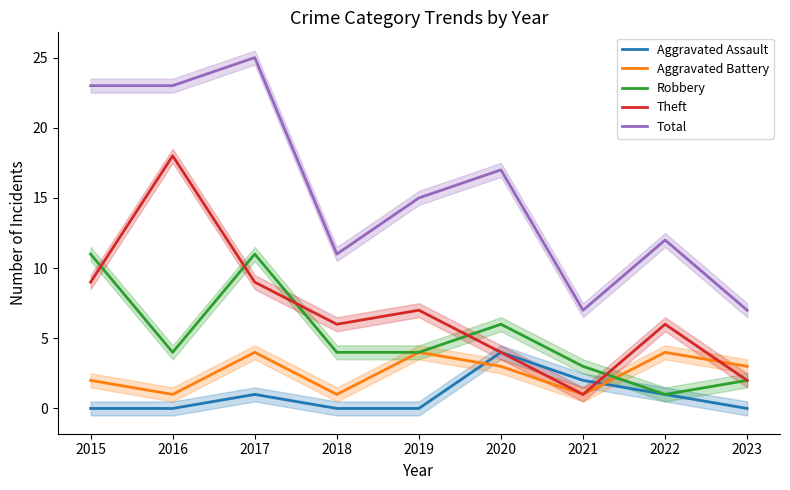

Which series ends up on top after the final intersection of Aggravated Battery and Theft?

Aggravated Battery